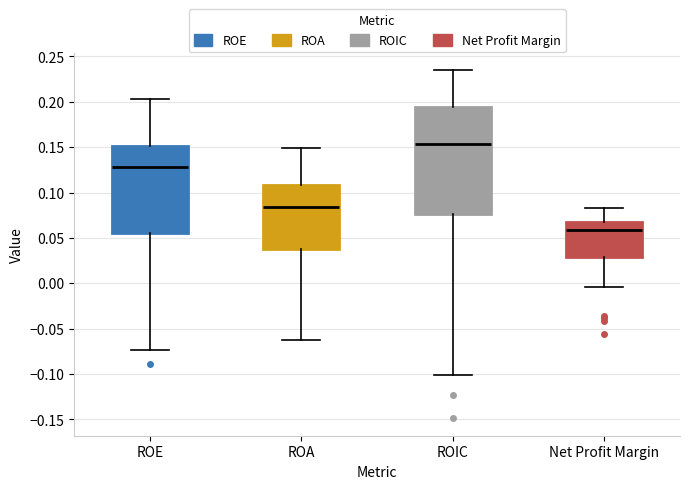

Where does the upper whisker of the box for ROA end on the y-axis? The values are not printed on the chart, so give them approximately, as read against the axis.

0.150